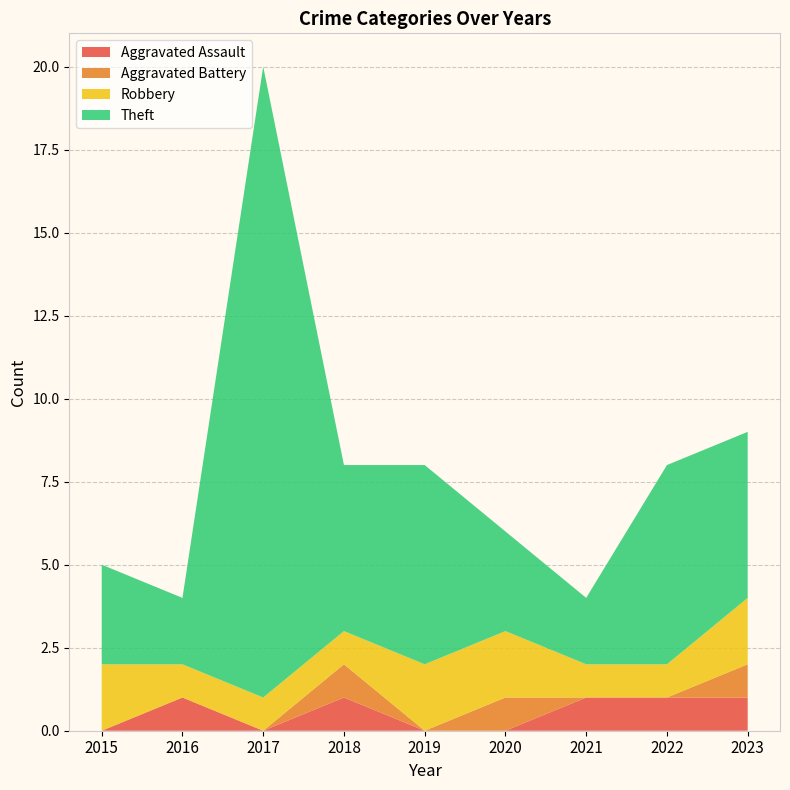

Reading left to right, transcribe all the data shown in this chart.

Aggravated Assault: 2015=0	2016=1	2017=0	2018=1	2019=0	2020=0	2021=1	2022=1	2023=1
Aggravated Battery: 2015=0	2016=0	2017=0	2018=1	2019=0	2020=1	2021=0	2022=0	2023=1
Robbery: 2015=2	2016=1	2017=1	2018=1	2019=2	2020=2	2021=1	2022=1	2023=2
Theft: 2015=3	2016=2	2017=19	2018=5	2019=6	2020=3	2021=2	2022=6	2023=5